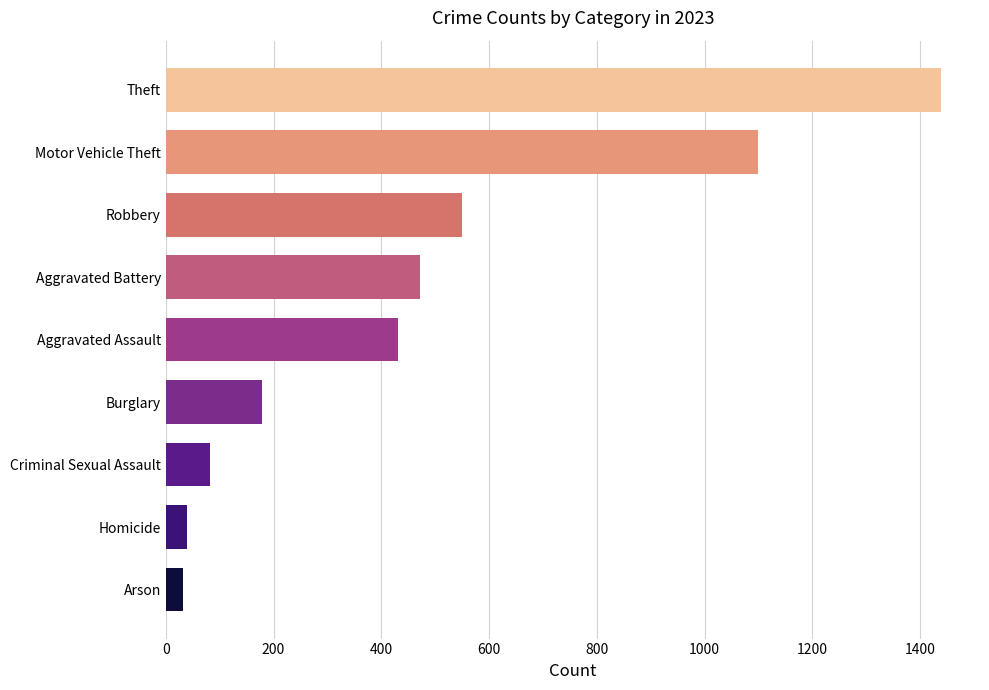

Reading bottom to top, list all the values displayed in this chart.

Arson=32	Homicide=40	Criminal Sexual Assault=82	Burglary=179	Aggravated Assault=431	Aggravated Battery=471	Robbery=549	Motor Vehicle Theft=1099	Theft=1439